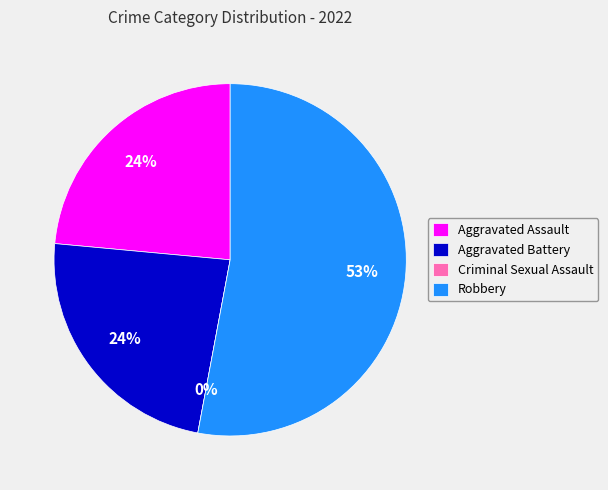

The Robbery slice represents 53% of the pie. True or false?

True